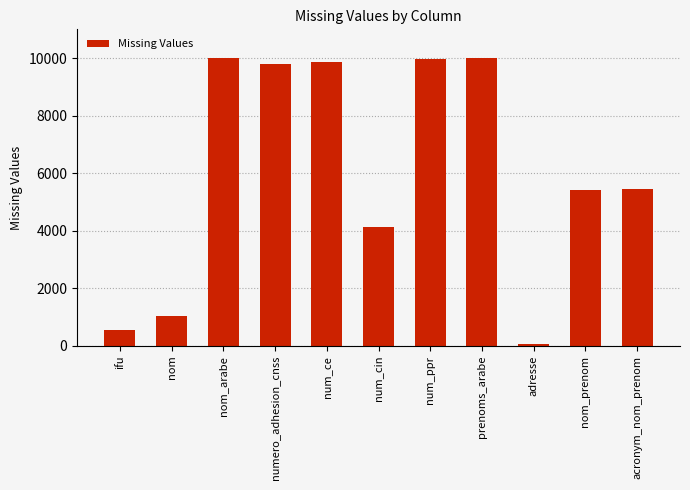

What is the difference between the second highest and second lowest values?

9443